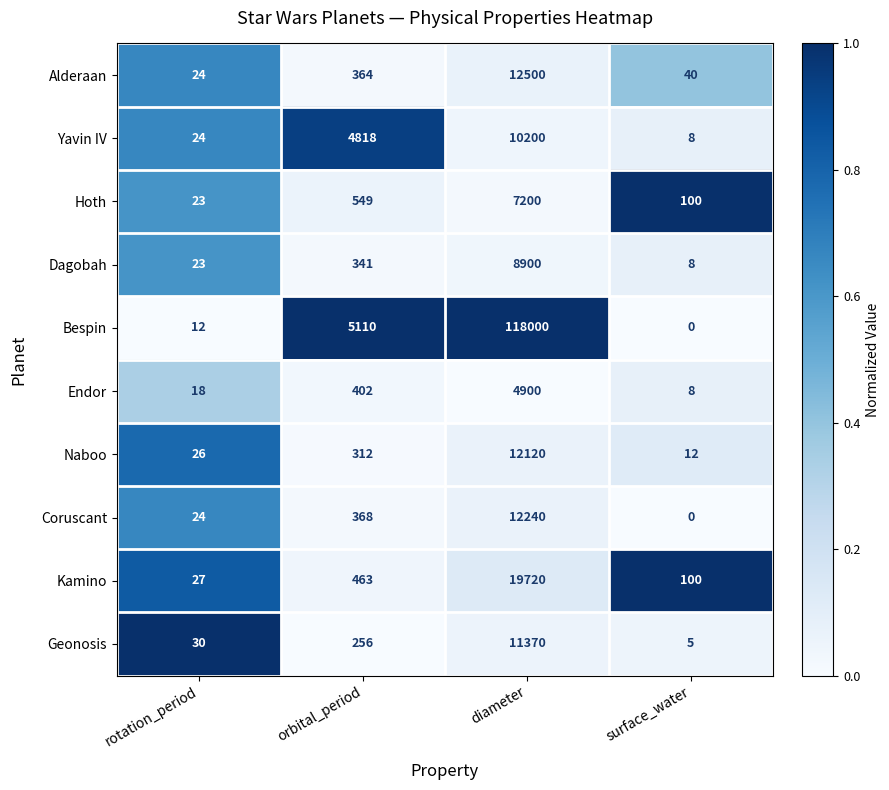

Which label corresponds to the smallest value in the chart?

surface_water